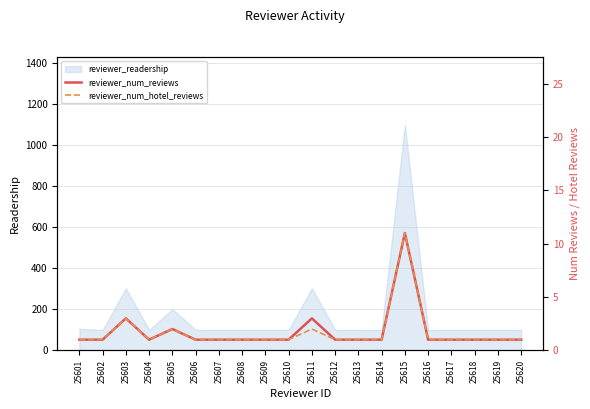

What is the maximum value for reviewer_readership?

1101